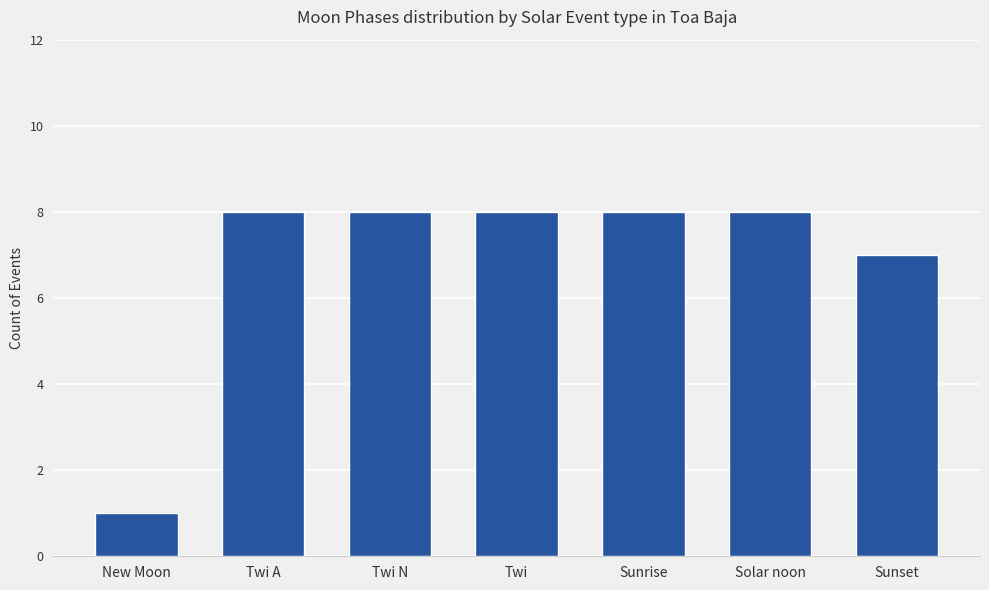

What is the smallest value displayed?

1